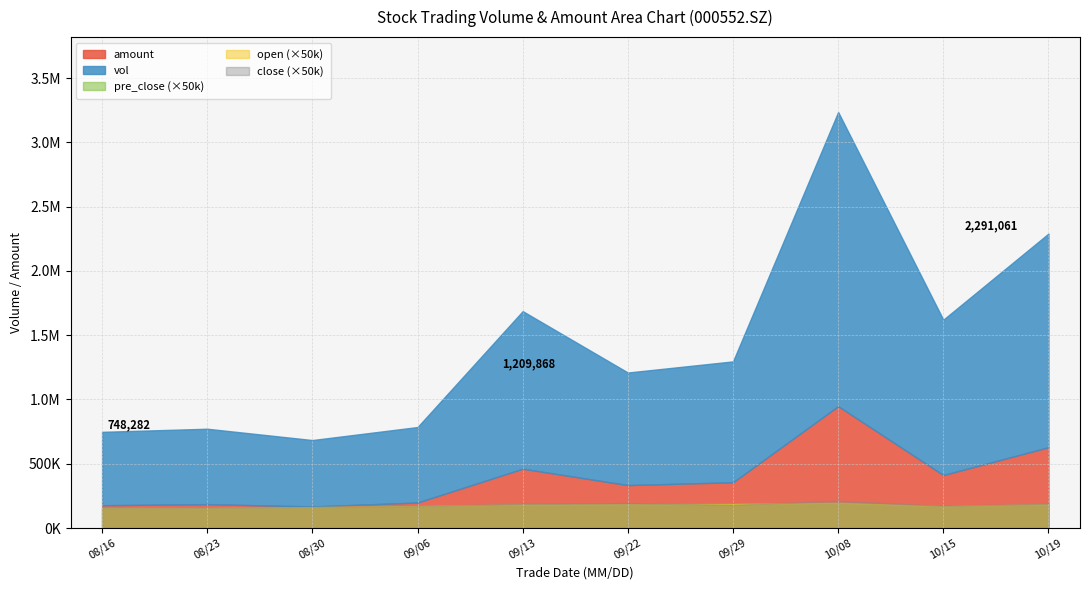

What is the value of the close point at the 10th from the left?

3.8